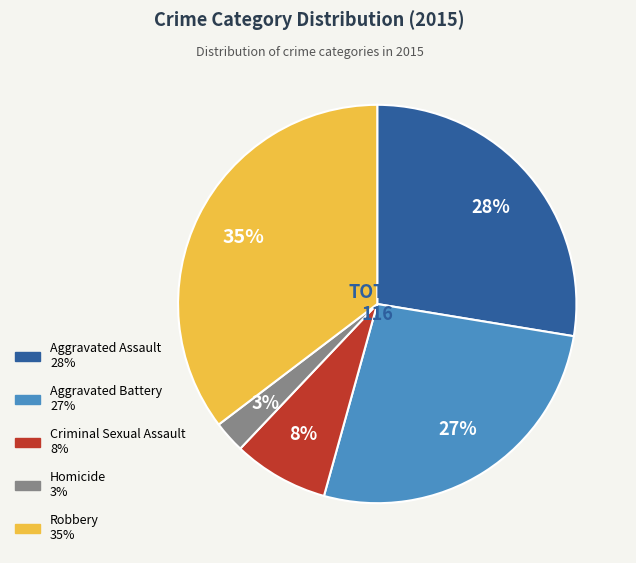

Do Aggravated Assault and Criminal Sexual Assault together represent more than half of the pie?

No